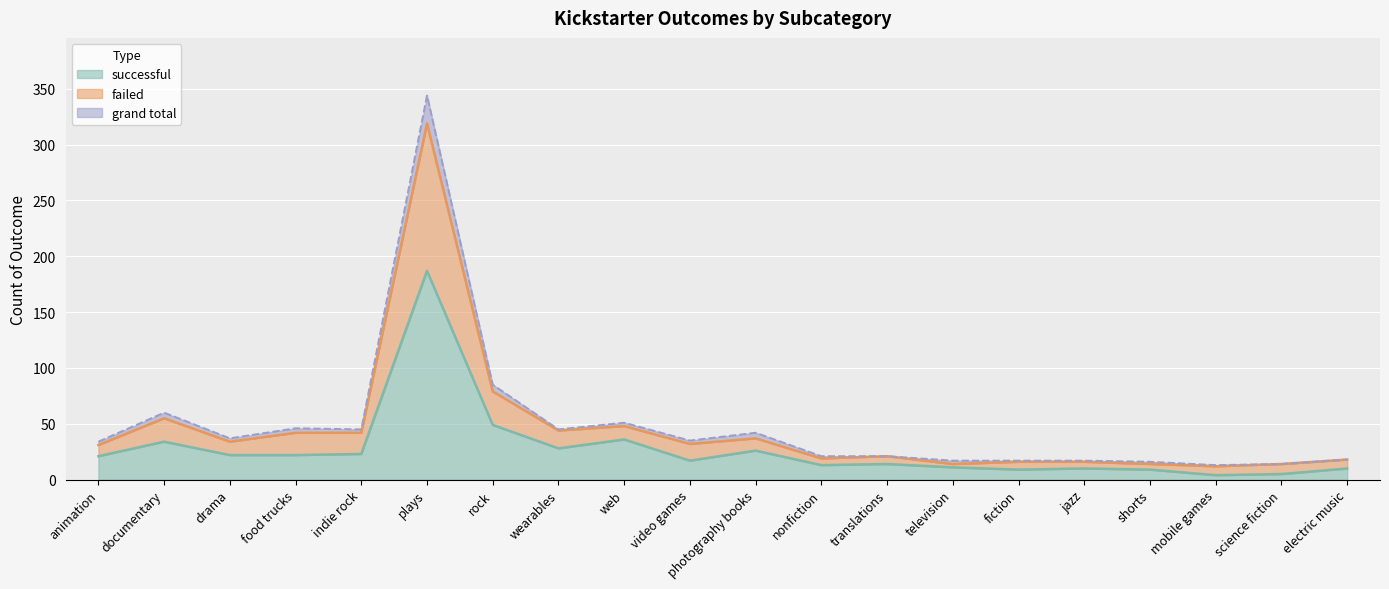

What is the maximum value for successful?

187